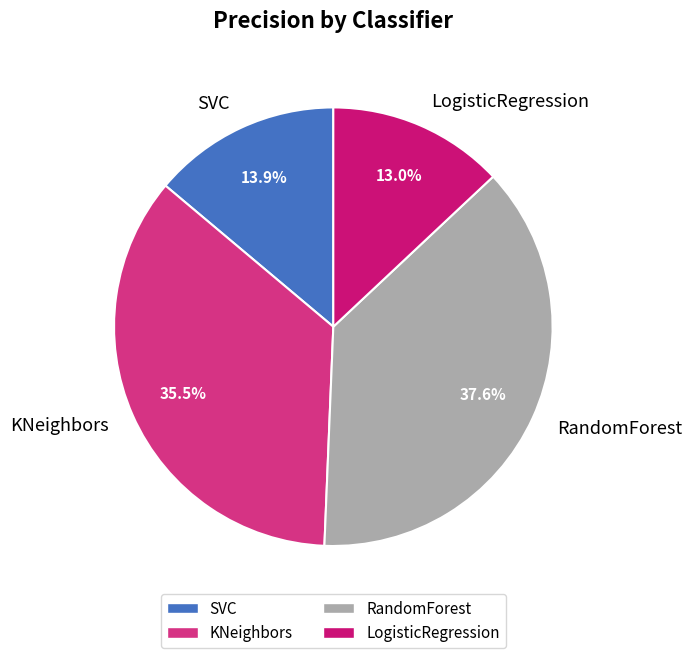

Which category has the smallest portion of the pie?

LogisticRegression